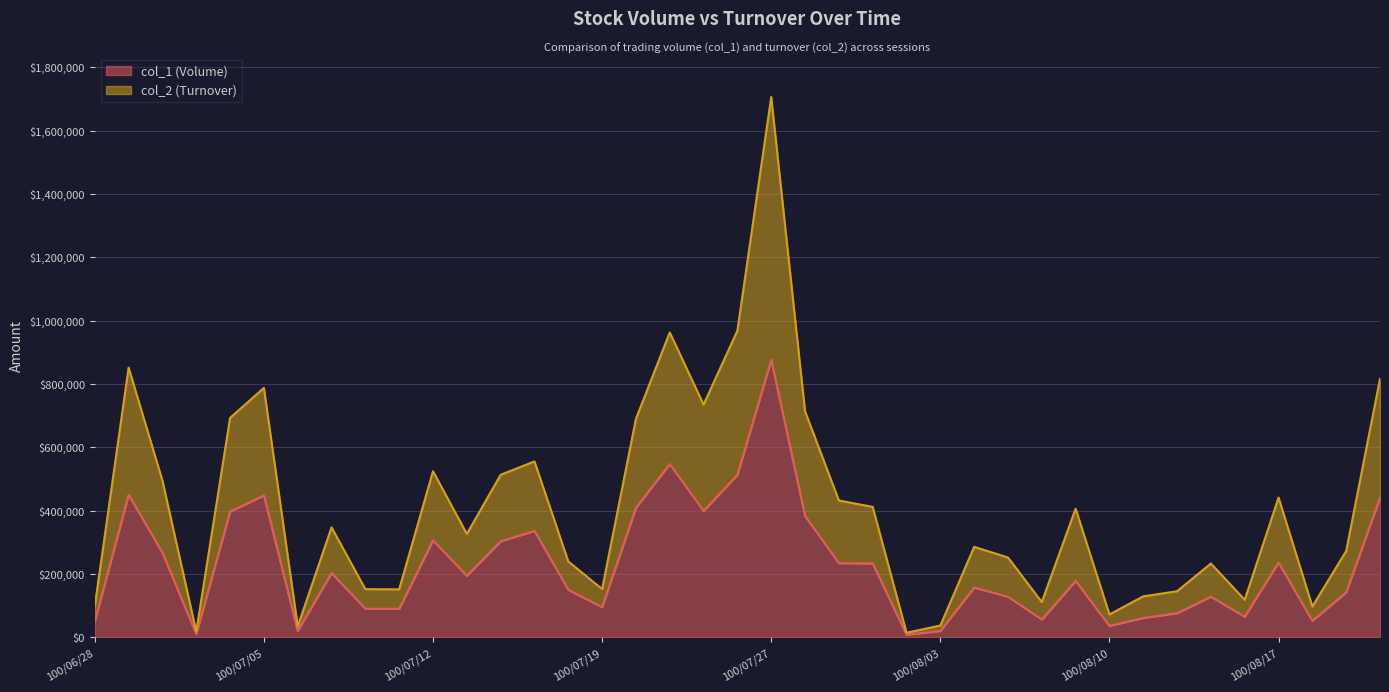

In col_1 (Volume), how many points are higher than both neighbors (excluding endpoints)?

11